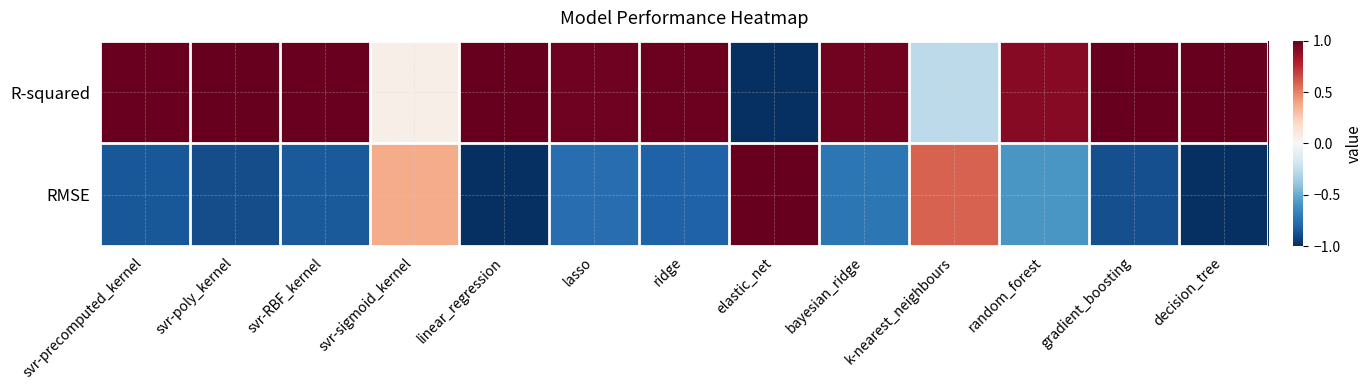

List the series in order of their overall mean, highest first.

R-squared, RMSE